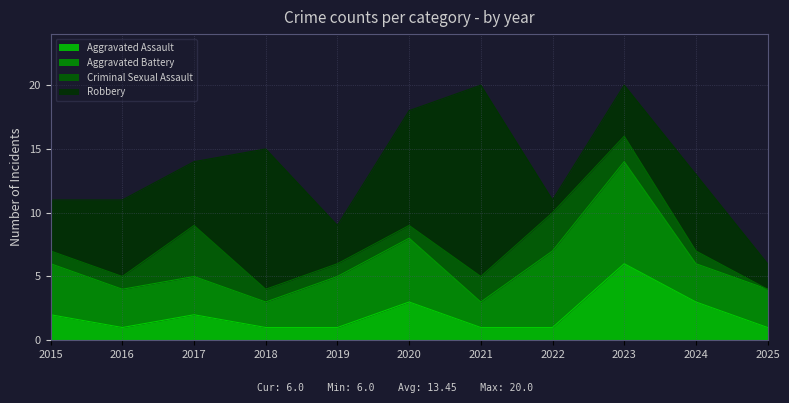

What are all the series names shown in the legend?

Aggravated Assault, Aggravated Battery, Criminal Sexual Assault, Robbery